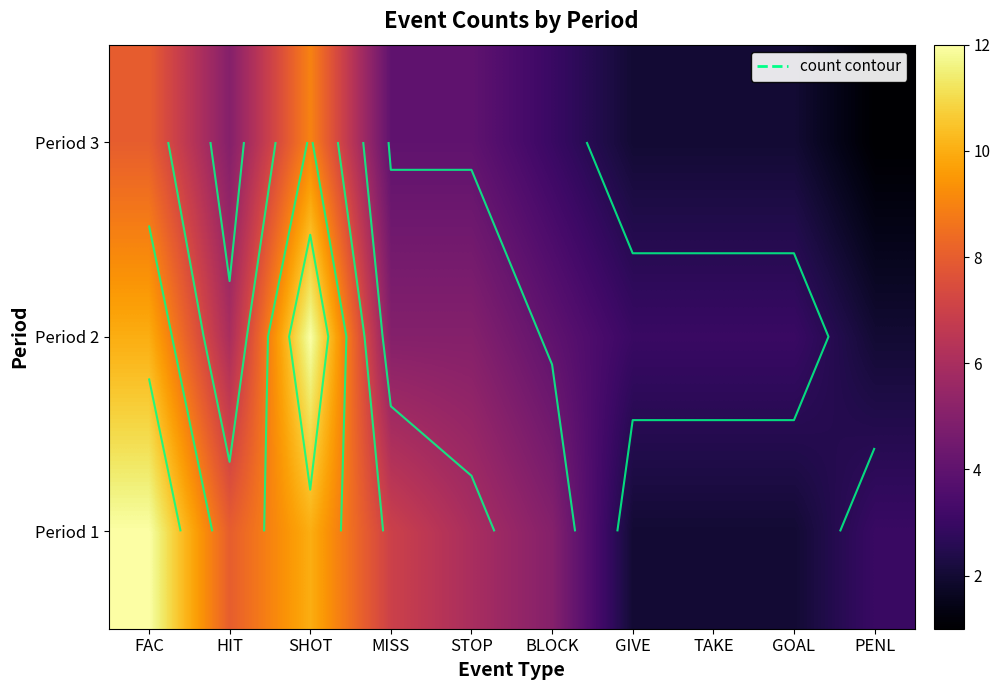

Which category has the lowest value in the Period 1 series?

GIVE